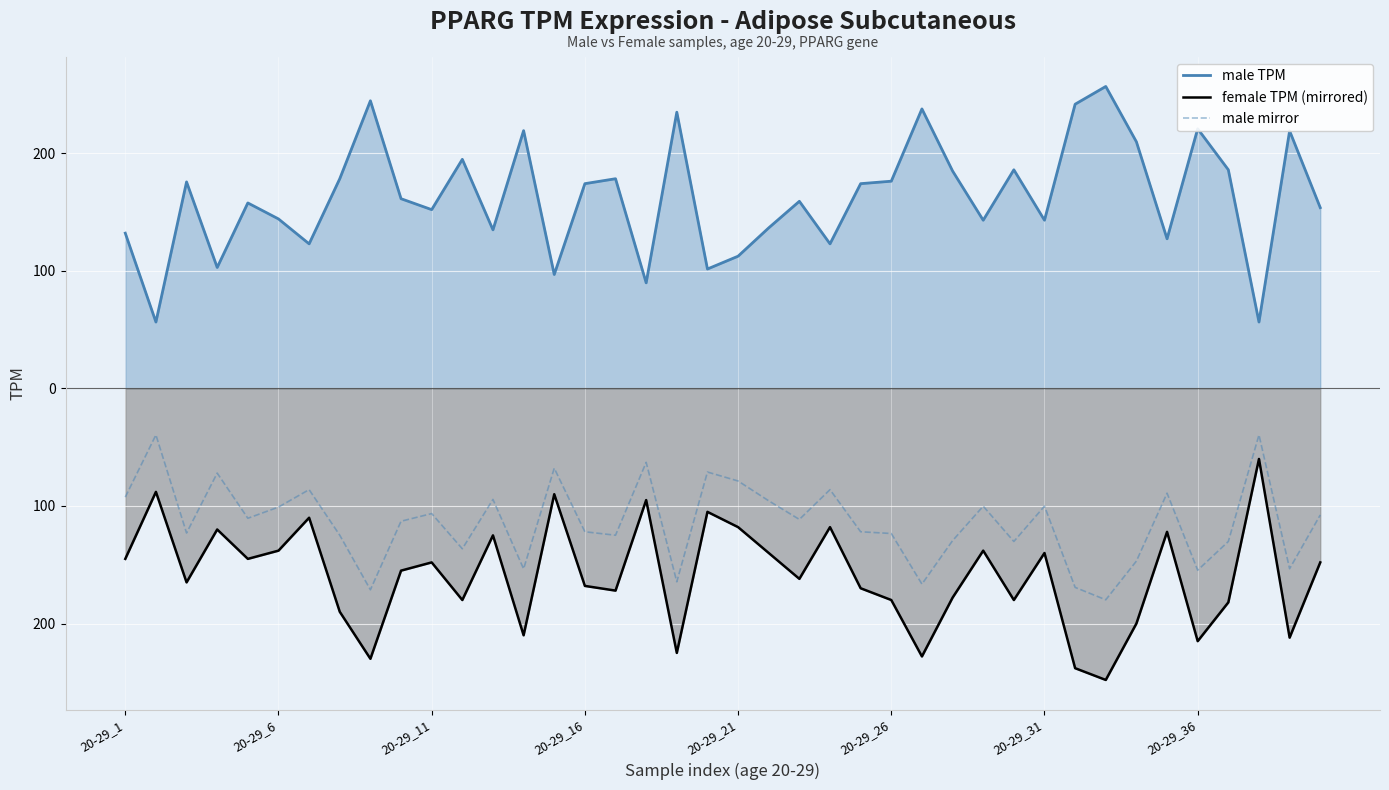

How many interior local valleys does the male TPM series have?

13